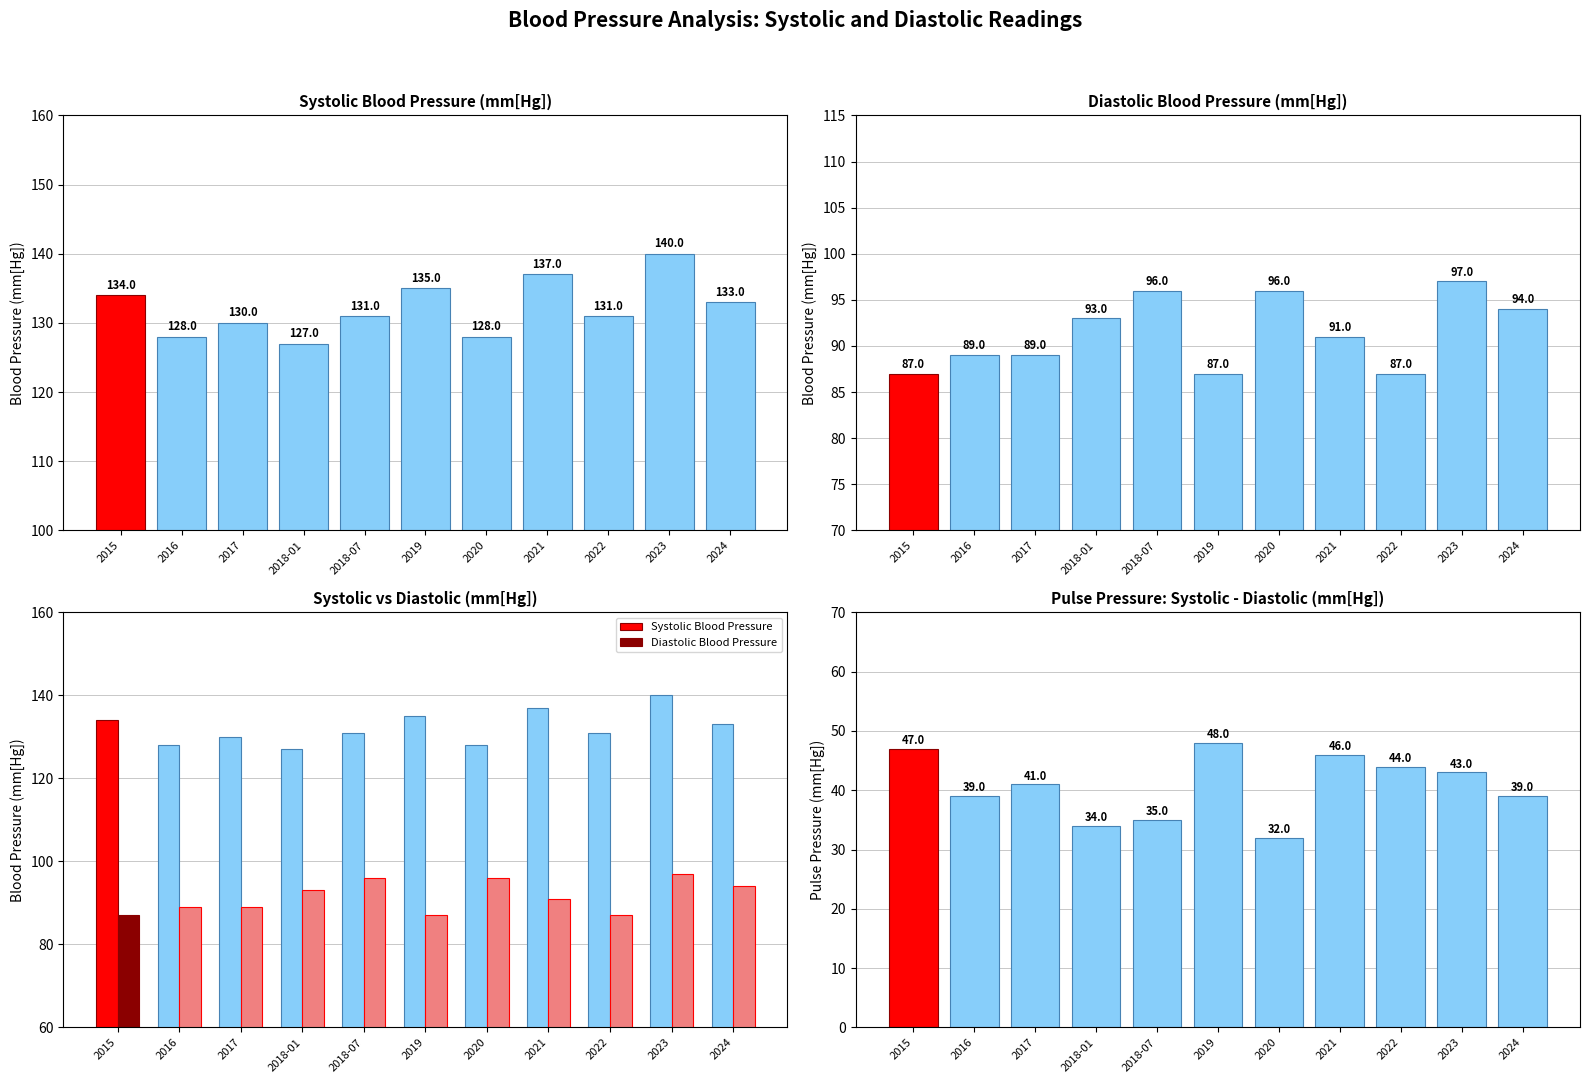

What is the total value across all series at 2020?

256